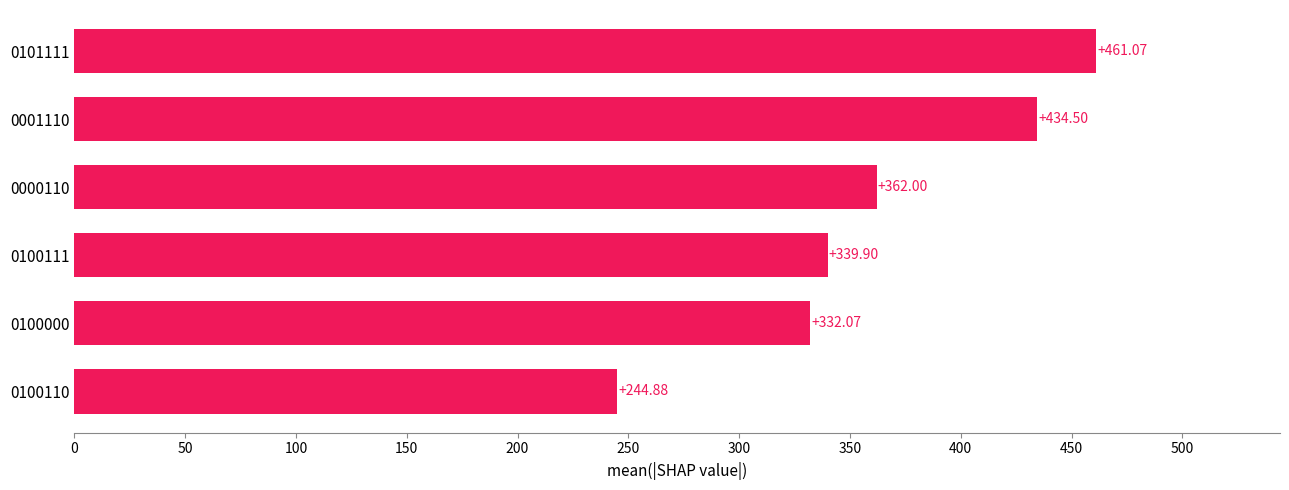

What is the difference between the values at 0100110 and 0001110?

189.6